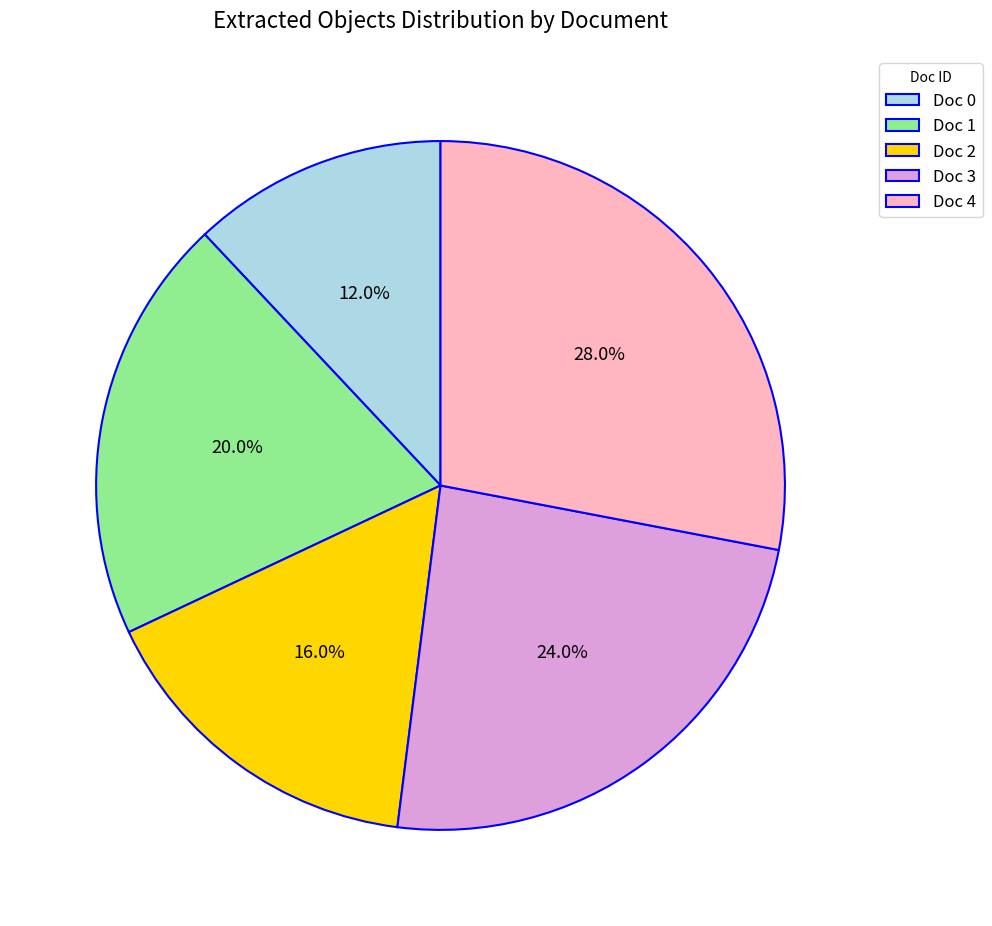

Approximately how many times larger is the value at Doc 2 compared to Doc 3?

0.7